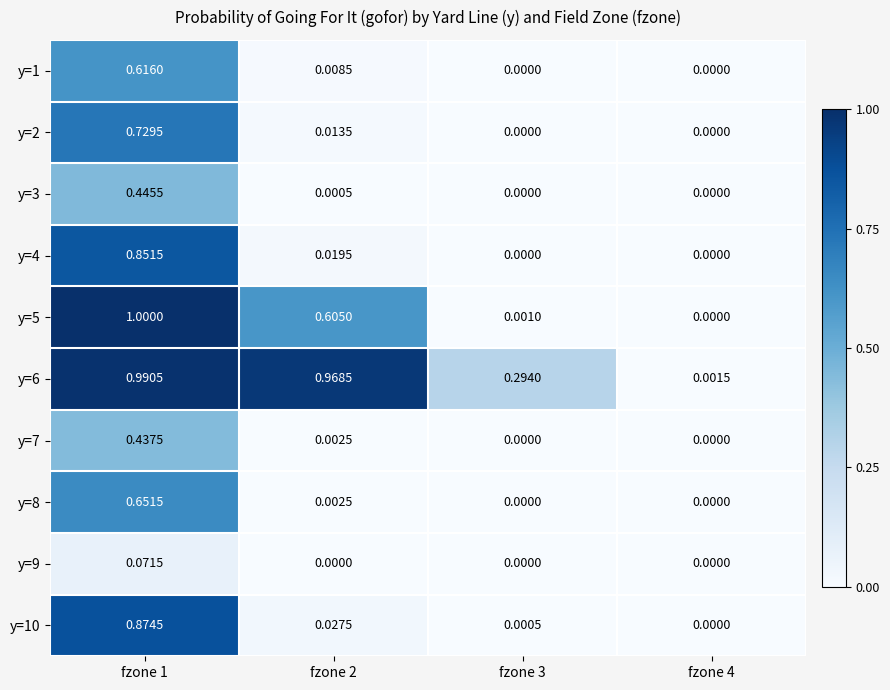

Reading right to left, list all the values displayed in this chart.

y=1: fzone 4=0.0	fzone 3=0.0	fzone 2=0.0	fzone 1=0.6
y=2: fzone 4=0.0	fzone 3=0.0	fzone 2=0.0	fzone 1=0.7
y=3: fzone 4=0.0	fzone 3=0.0	fzone 2=0.0	fzone 1=0.4
y=4: fzone 4=0.0	fzone 3=0.0	fzone 2=0.0	fzone 1=0.9
y=5: fzone 4=0.0	fzone 3=0.0	fzone 2=0.6	fzone 1=1.0
y=6: fzone 4=0.0	fzone 3=0.3	fzone 2=1.0	fzone 1=1.0
y=7: fzone 4=0.0	fzone 3=0.0	fzone 2=0.0	fzone 1=0.4
y=8: fzone 4=0.0	fzone 3=0.0	fzone 2=0.0	fzone 1=0.7
y=9: fzone 4=0.0	fzone 3=0.0	fzone 2=0.0	fzone 1=0.1
y=10: fzone 4=0.0	fzone 3=0.0	fzone 2=0.0	fzone 1=0.9